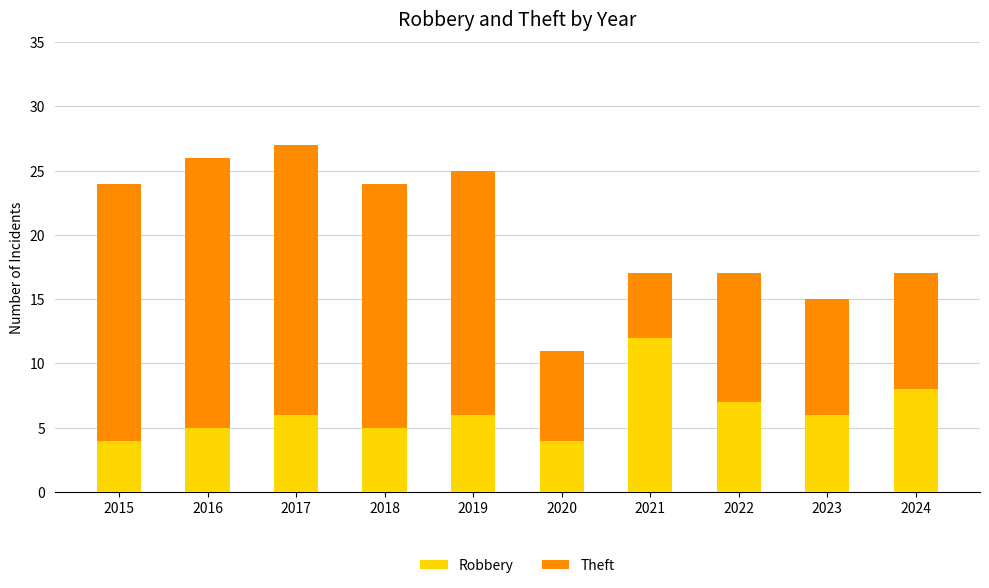

Which category has the highest value in the Robbery series?

2021